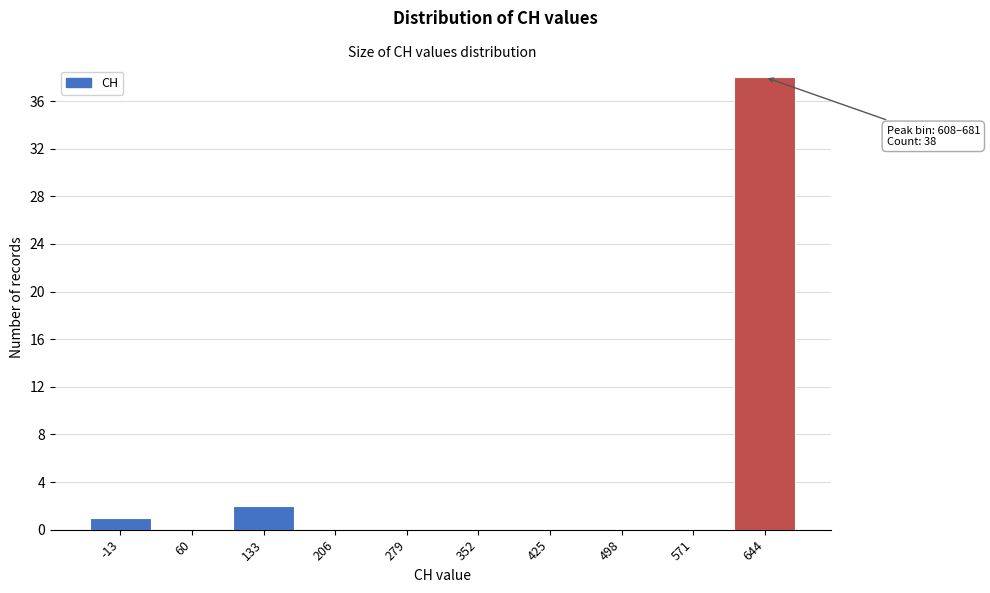

Which range on the x-axis has the tallest bar?

610 to 680